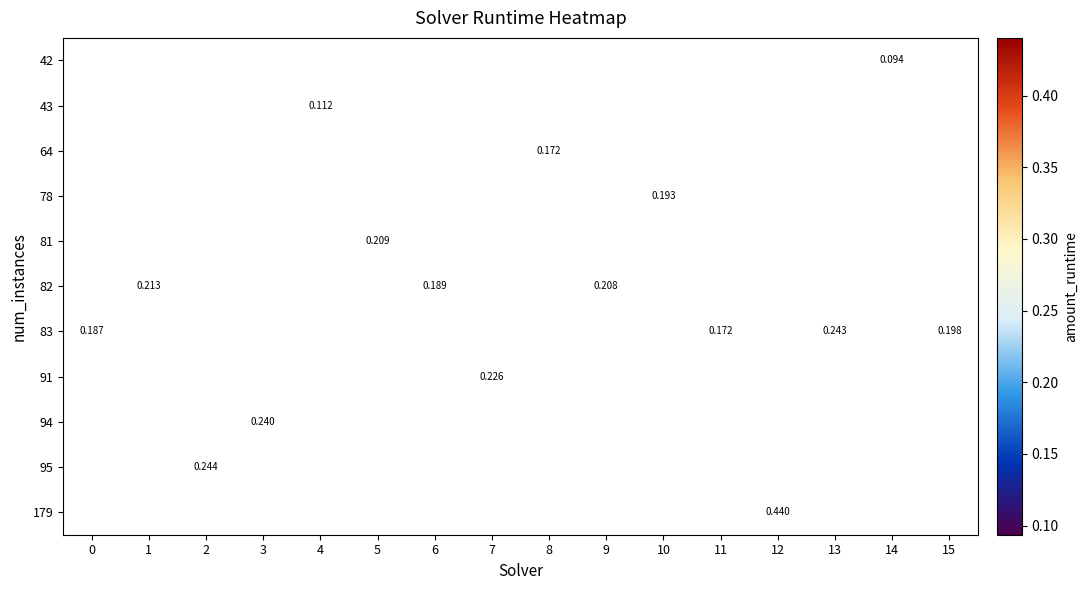

What is the smallest value displayed?

0.1